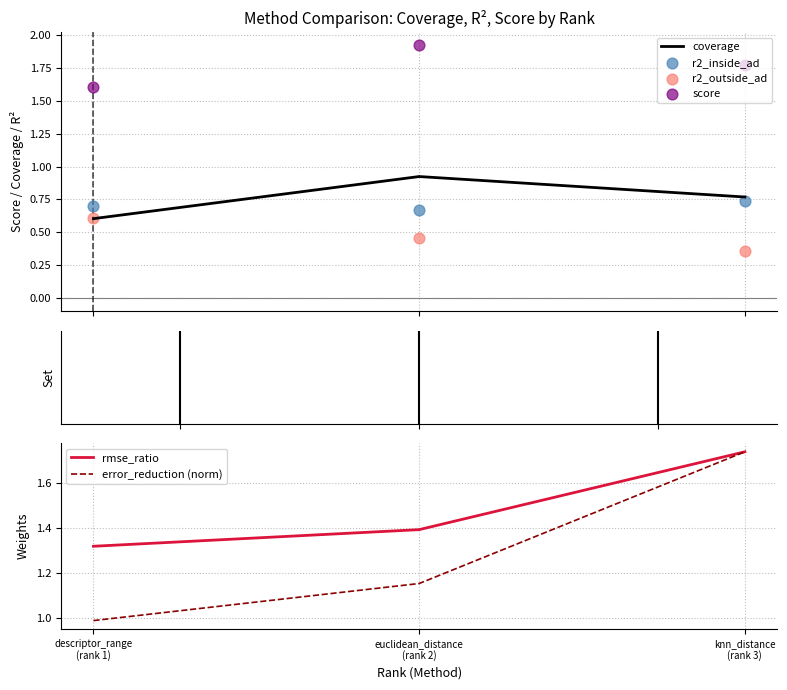

What is the total value across all series at descriptor_range
(rank 1)?

5.8